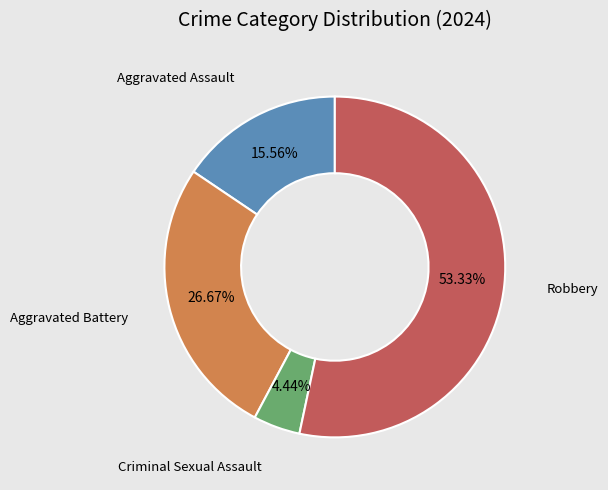

Does any single category account for the majority?

Yes